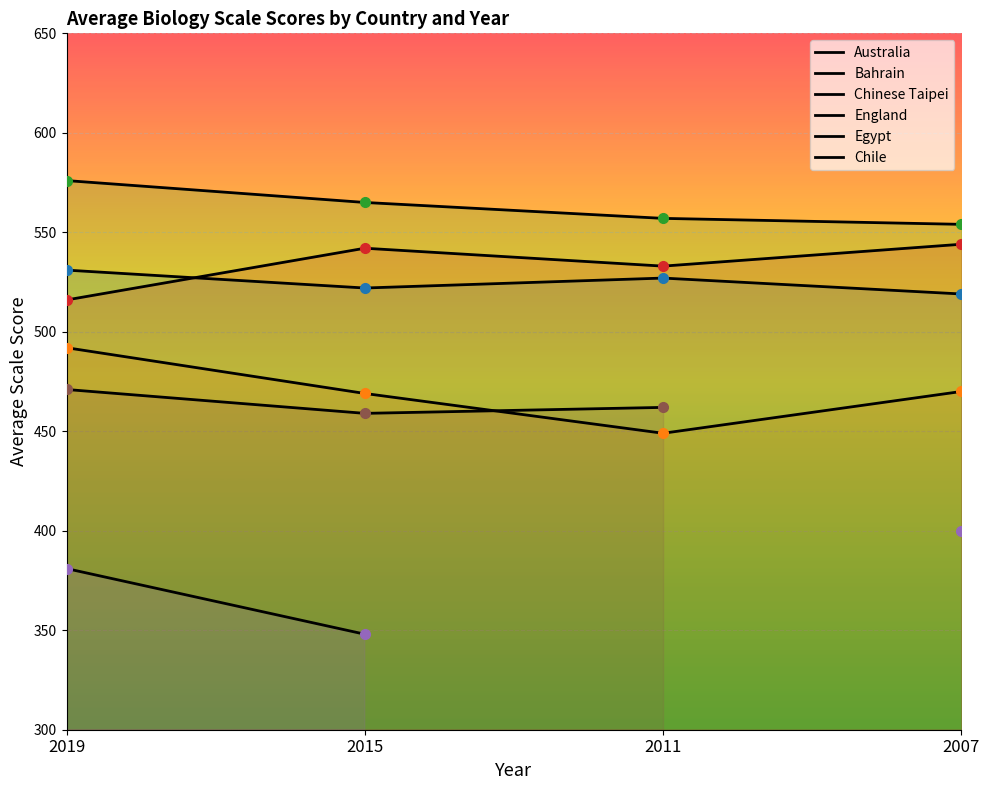

How many data points in Bahrain are above 470?

1